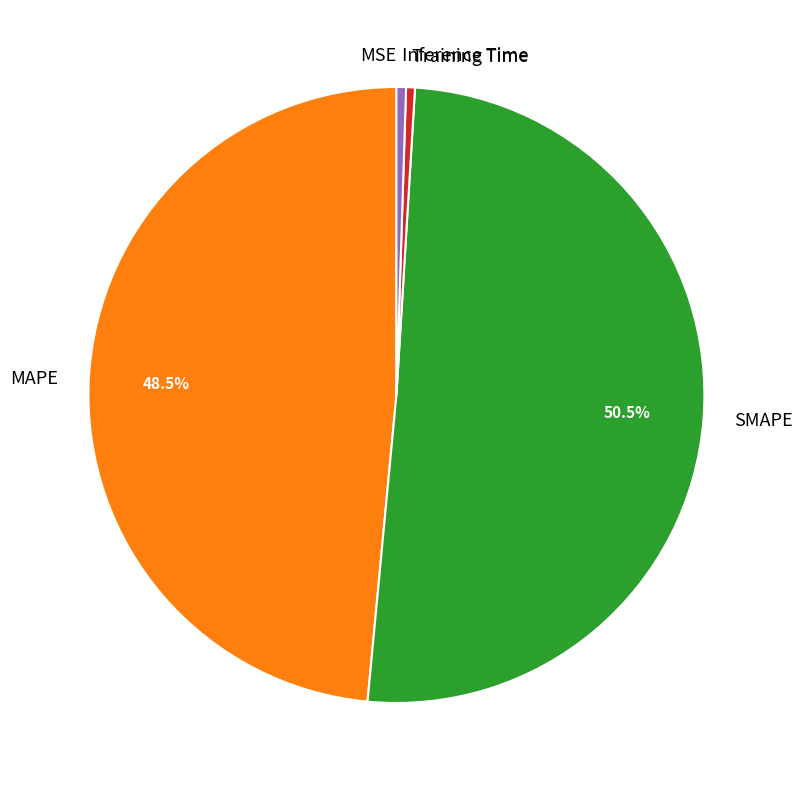

Does SMAPE represent more than half of the total?

Yes